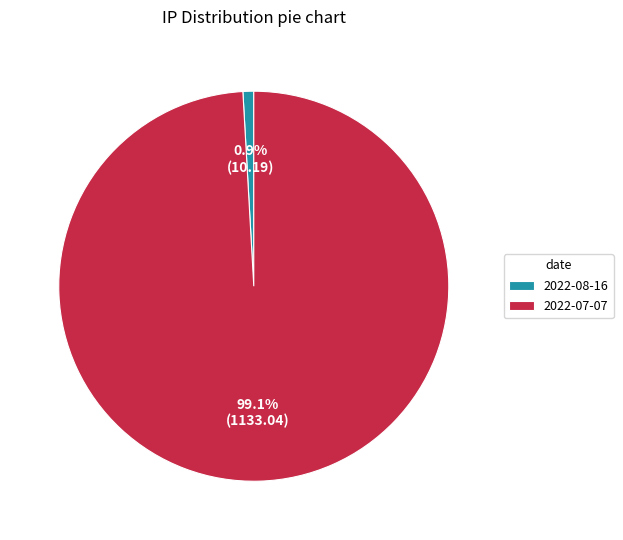

Is it true that 2022-08-16 is 1% of the pie?

True